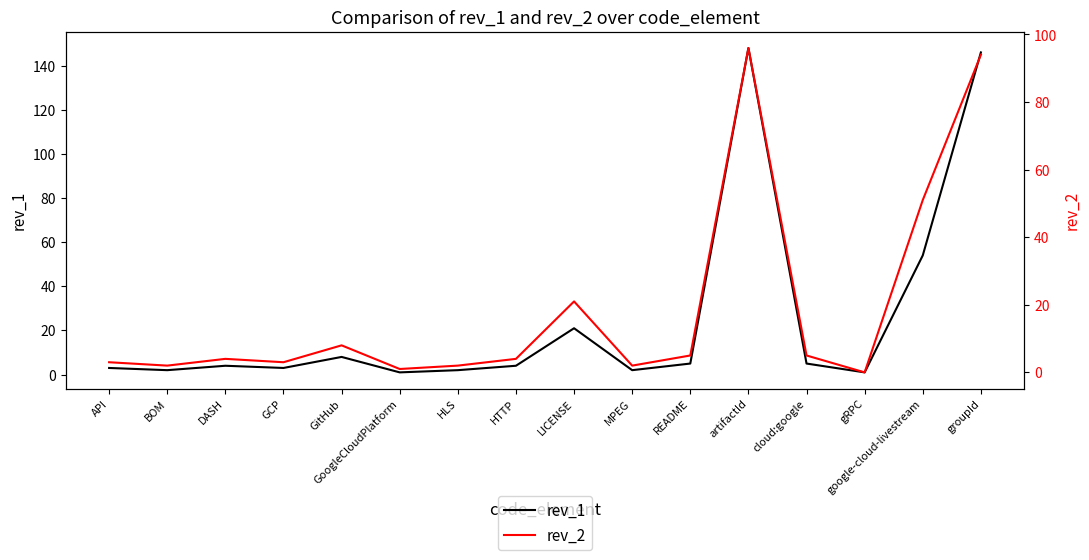

The rev_1 series shows 8 at README. True or false?

False